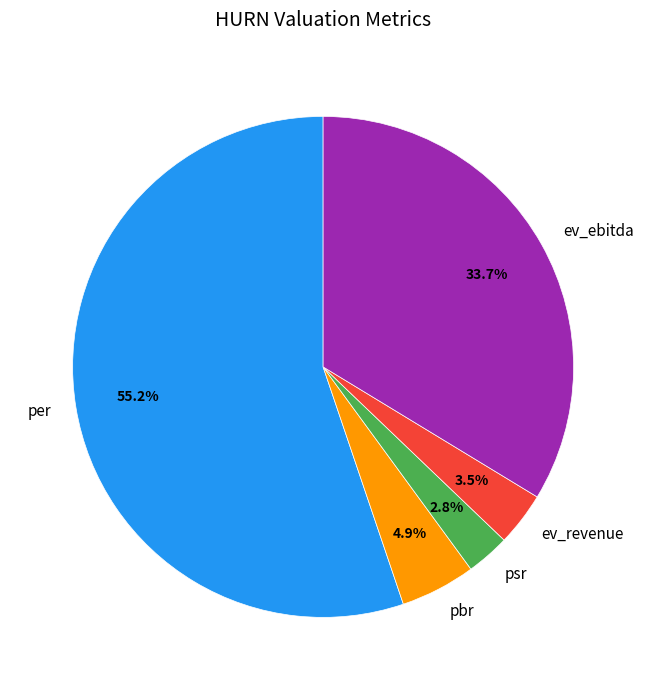

What percentage is the pbr slice, to the nearest percent?

5%